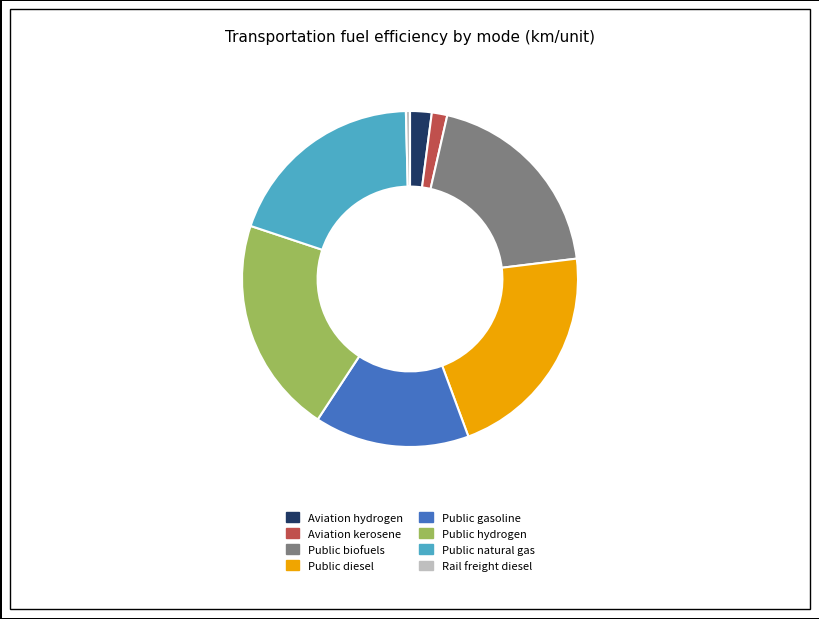

Does Public diesel represent more than half of the total?

No